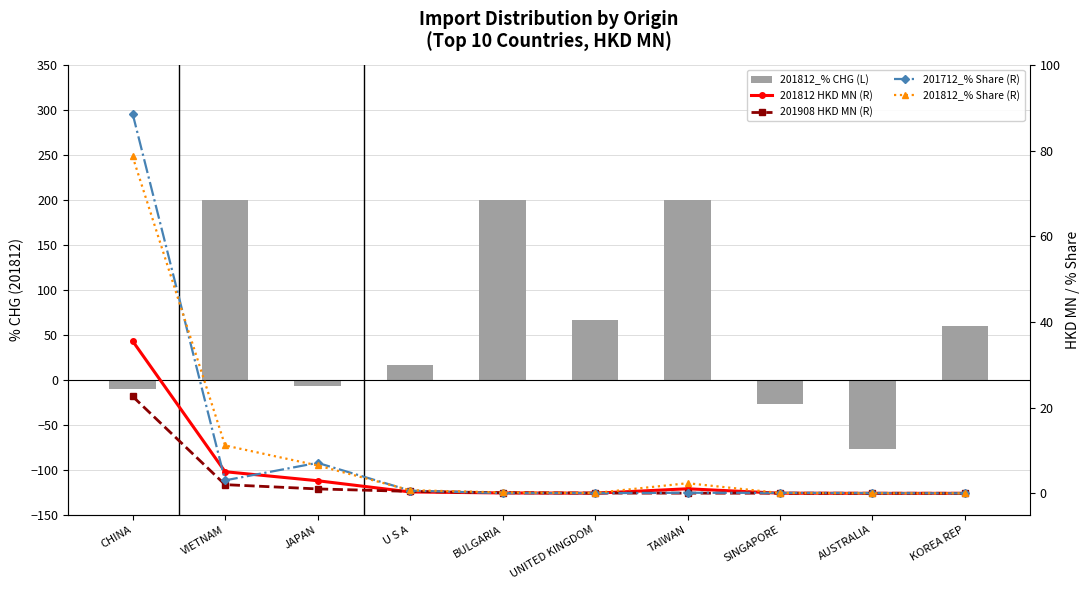

Is it true that 201908 HKD MN (R) equals 0.1 at UNITED KINGDOM?

True